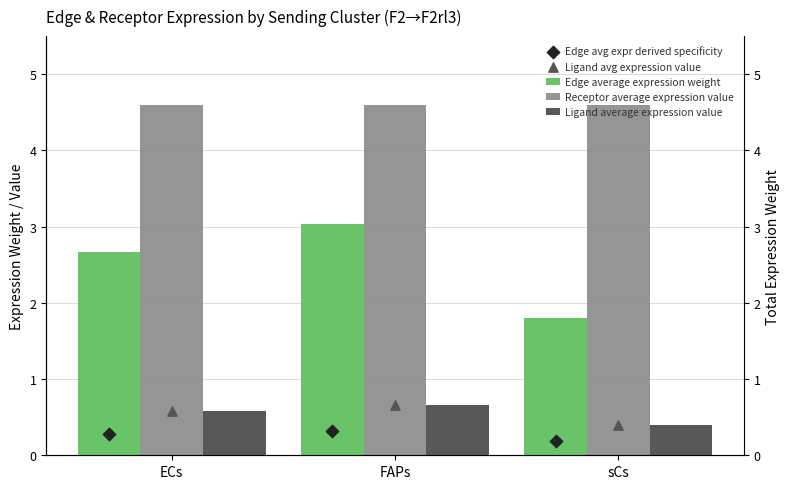

Is the value of Receptor average expression value at ECs greater than the value of Edge average expression weight at sCs?

Yes